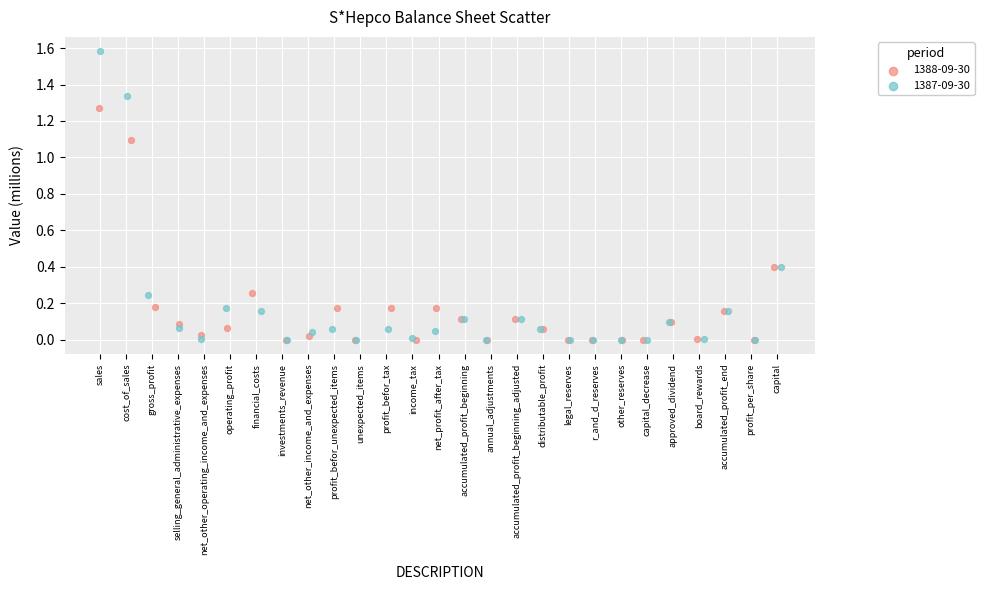

Which series contains the highest Y value?

1387-09-30